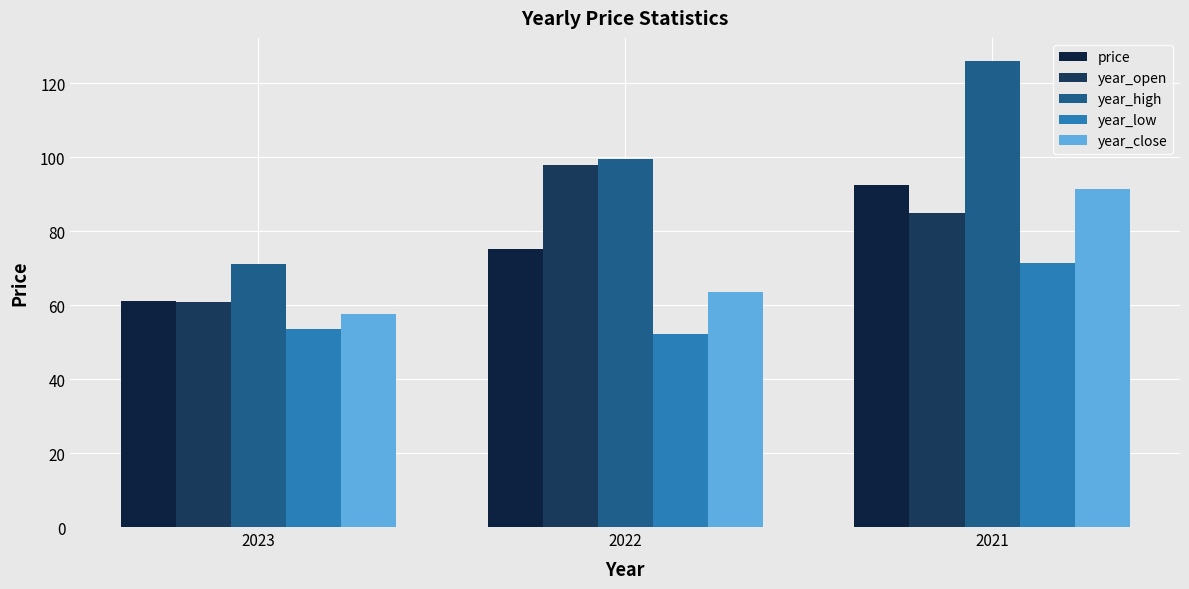

The value of year_close at 2022 is 35.5. True or false?

False